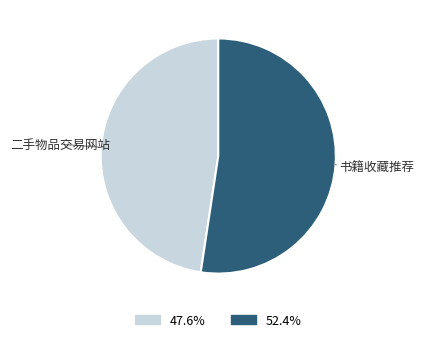

True or false: 二手物品交易网站 accounts for 48% of the total.

True